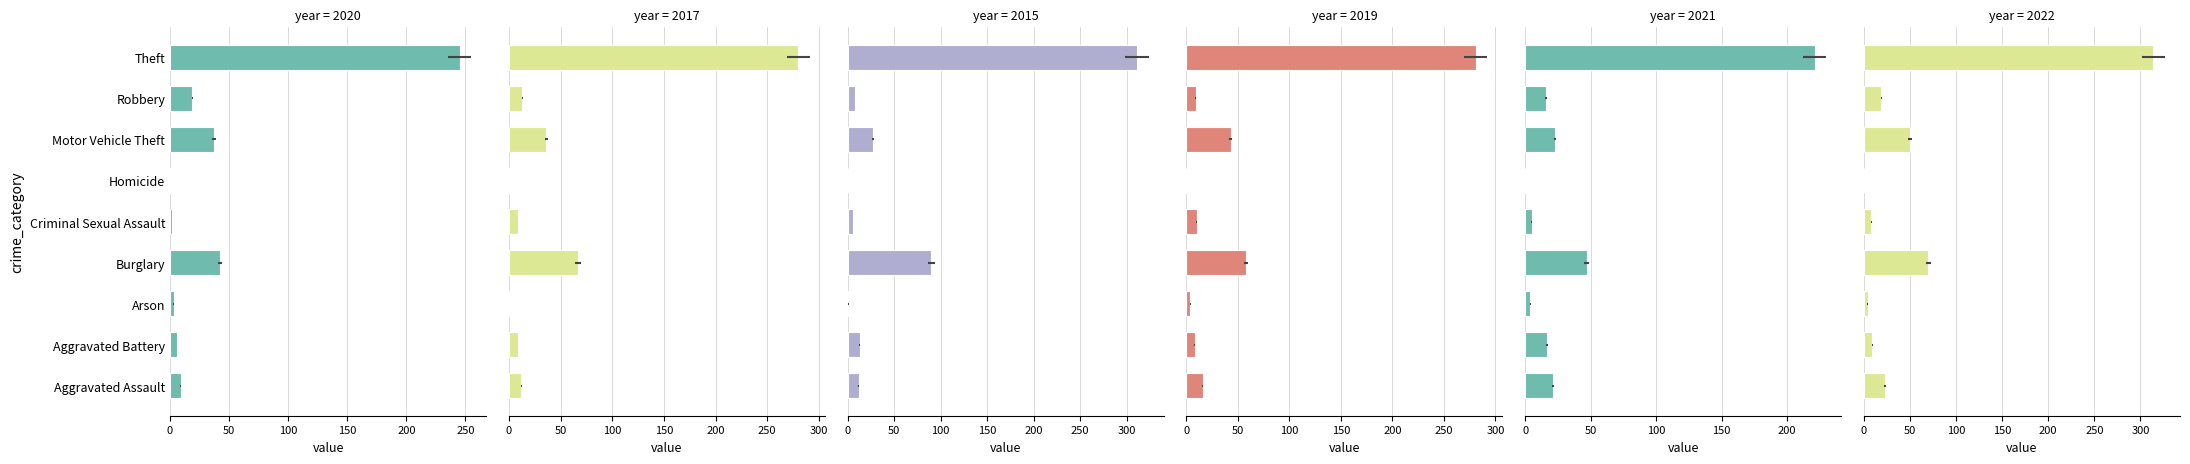

What are all the series names shown in the legend?

2020, 2017, 2015, 2019, 2021, 2022